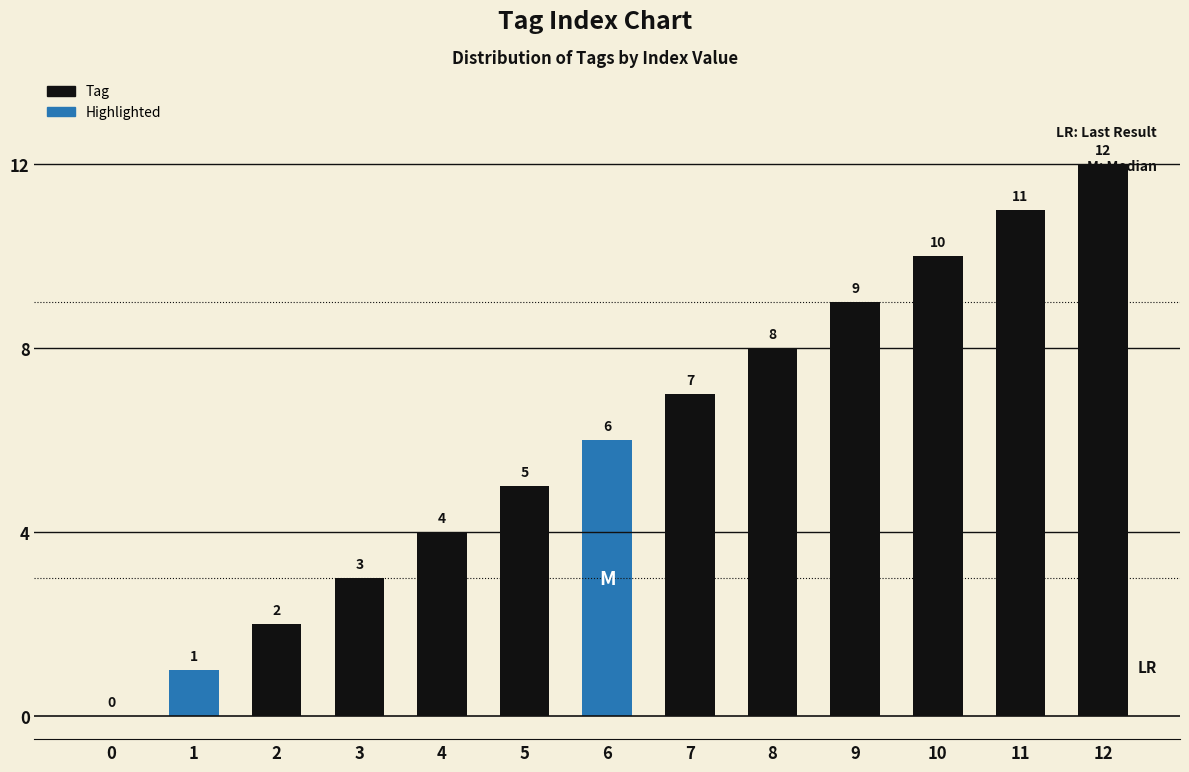

What is the average value?

6